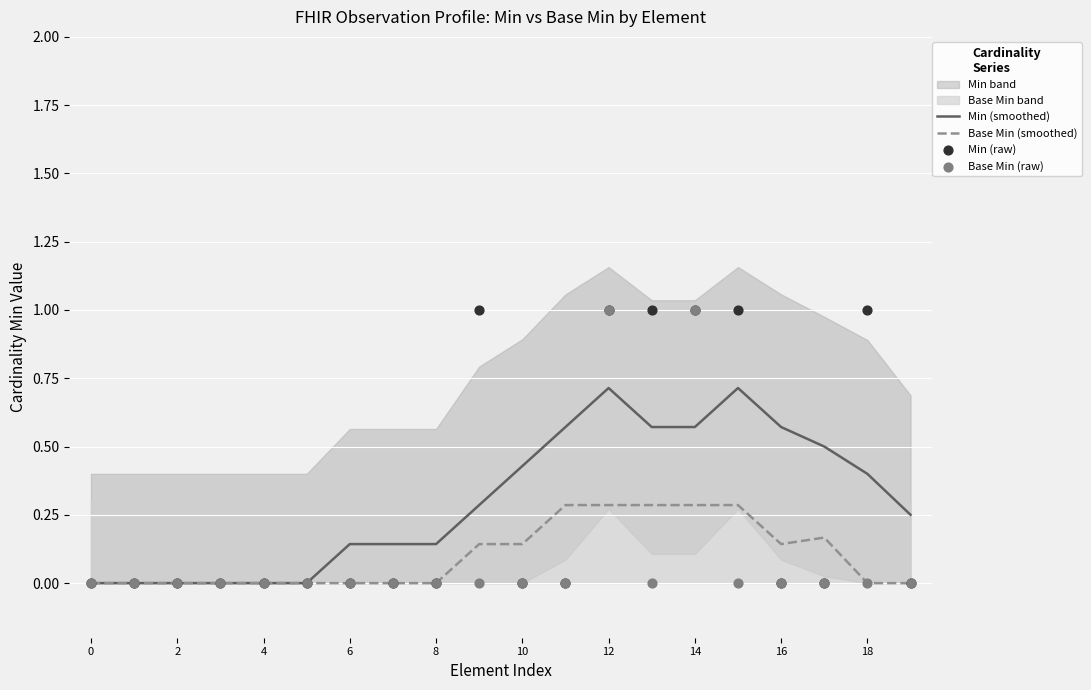

Which series has the widest spread of Y values?

Min (raw)